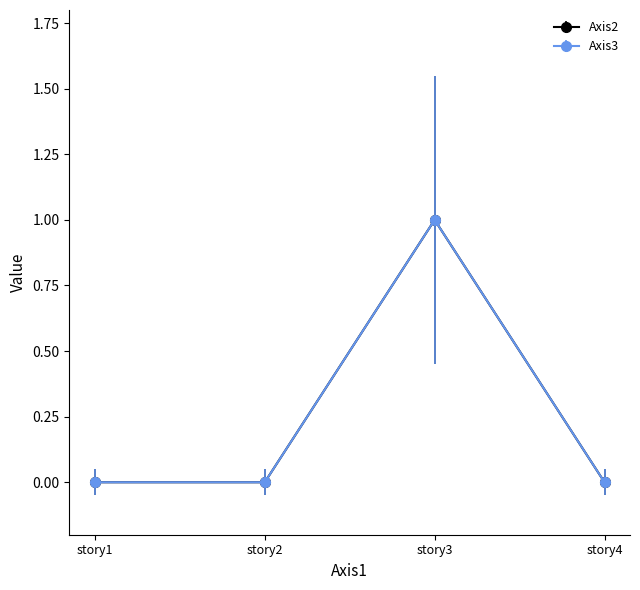

True or false: Axis2 and Axis3 cross at least once.

False